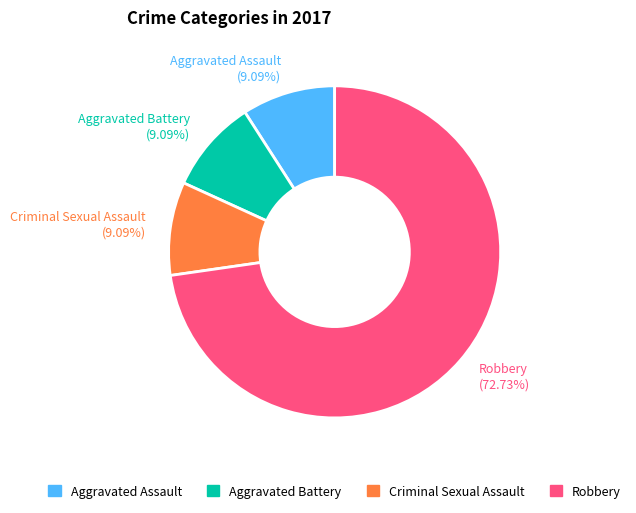

What percentage is the Aggravated Battery slice, to the nearest percent?

9%